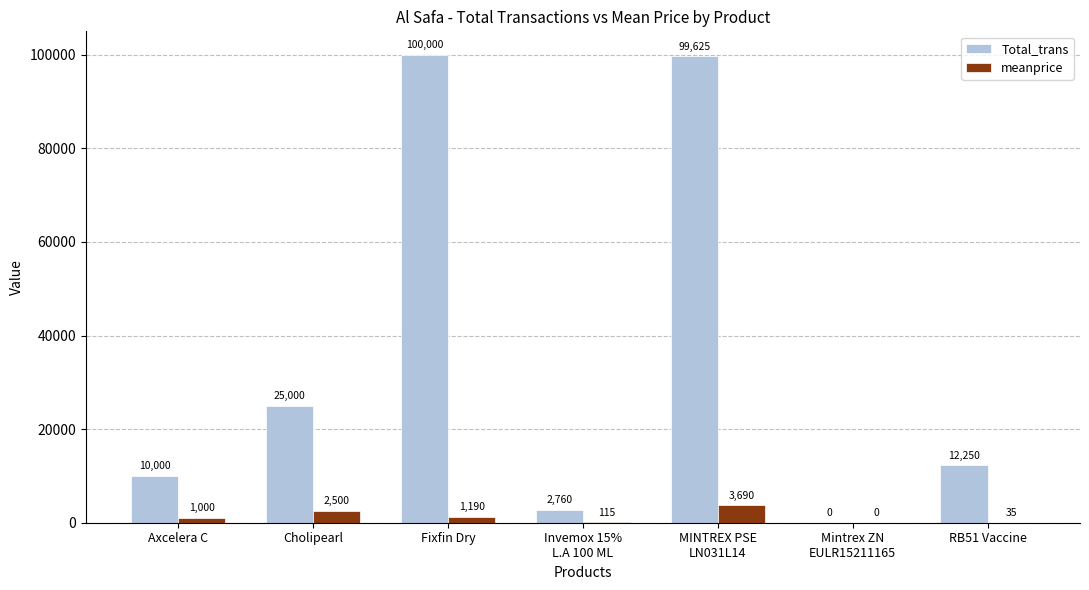

Is the value of Total_trans at MINTREX PSE
LN031L14 greater than the value of meanprice at Cholipearl?

Yes